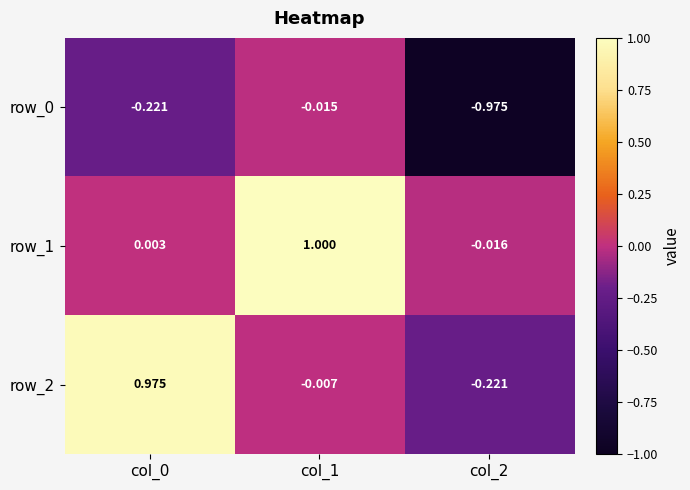

Is the value of row_0 at col_1 greater than the value of row_1 at col_2?

Yes